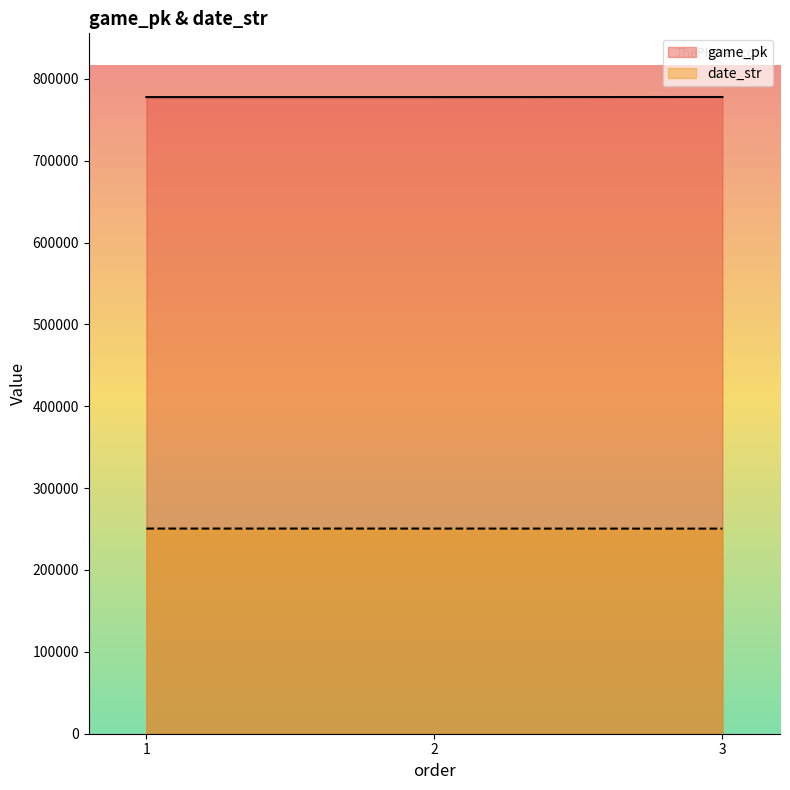

What is the sum of the game_pk values at 3 and 1?

1555424